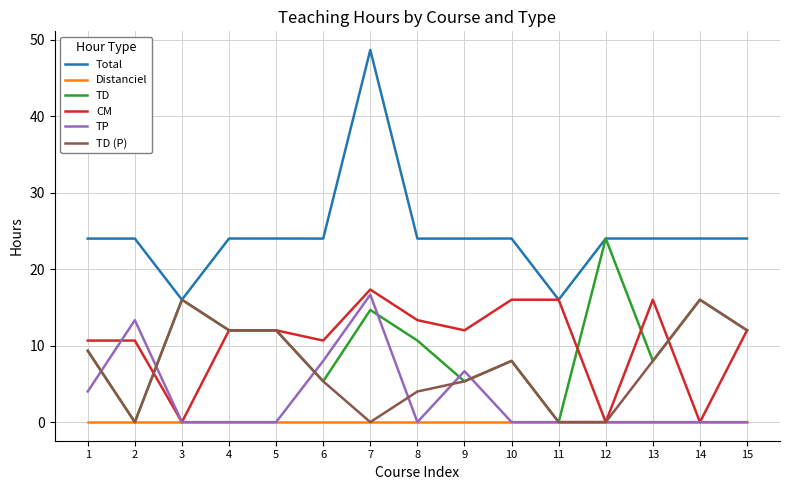

True or false: Distanciel and Total intersect in this chart.

False